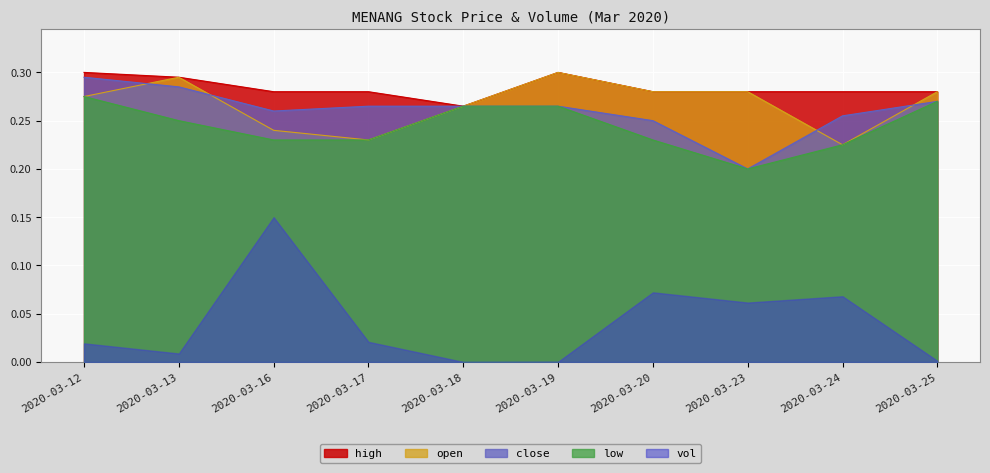

True or false: low and vol cross at least once.

False